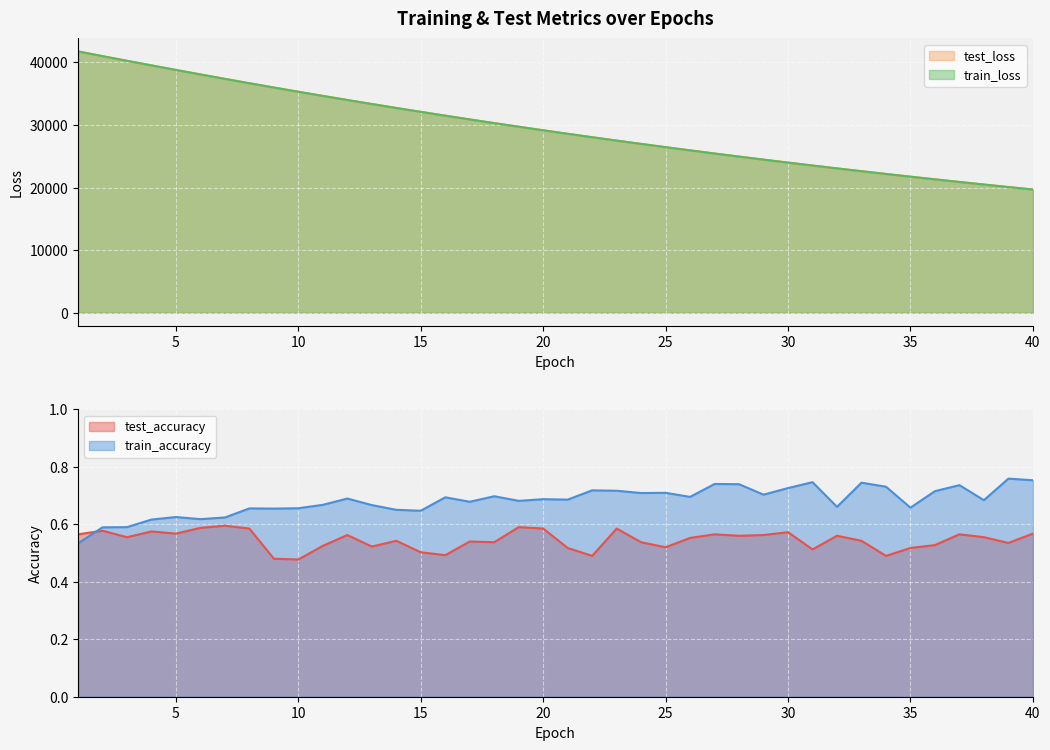

What is the smallest value displayed?

0.5